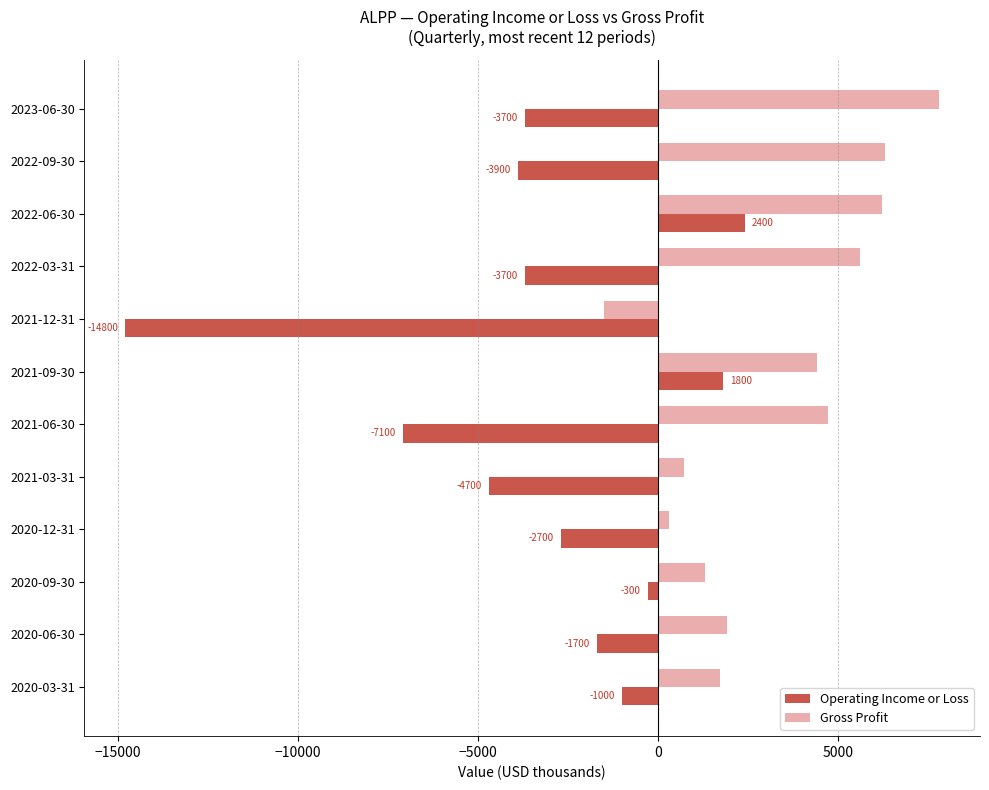

Which series has the largest range (max minus min)?

Operating Income or Loss